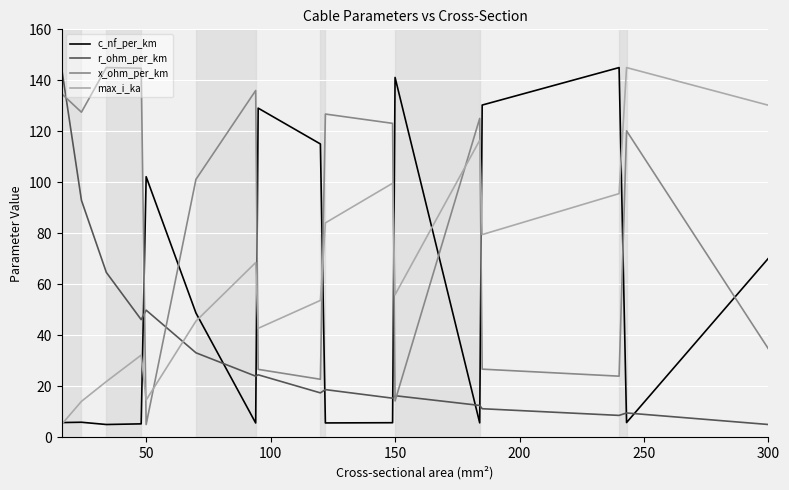

How many categories are shown in the chart?

17